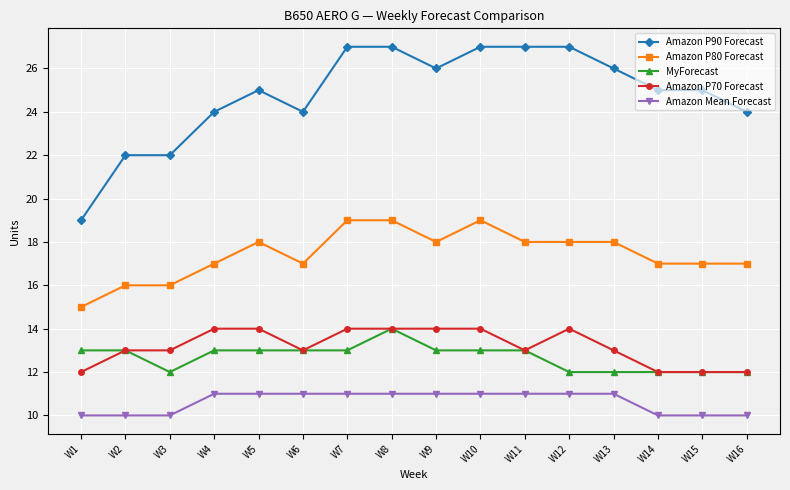

The value of Amazon P70 Forecast at W7 is 19. True or false?

False